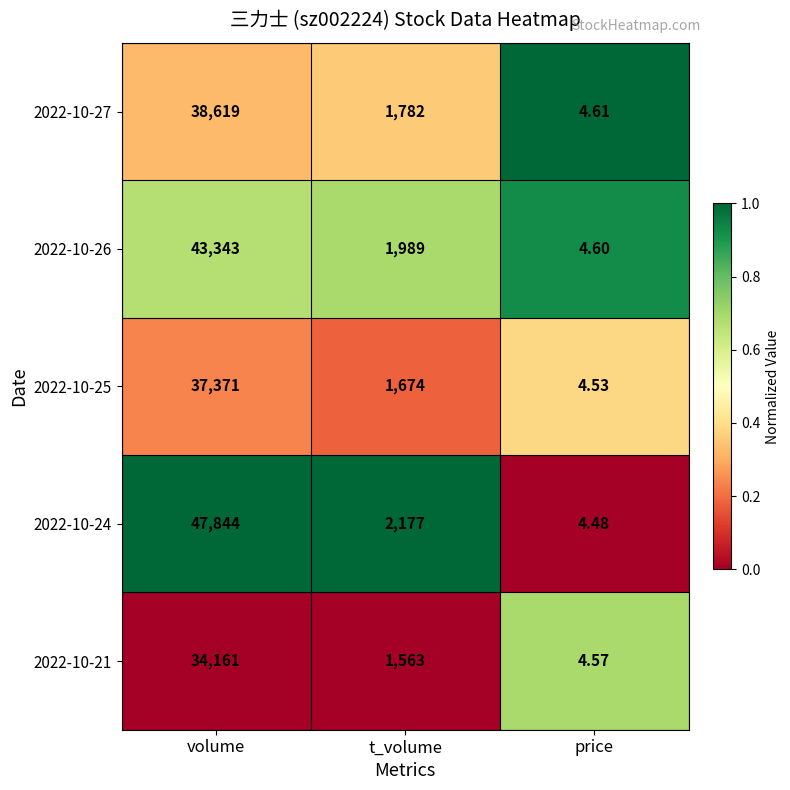

At which label does 2022-10-24 first exceed 2177?

volume